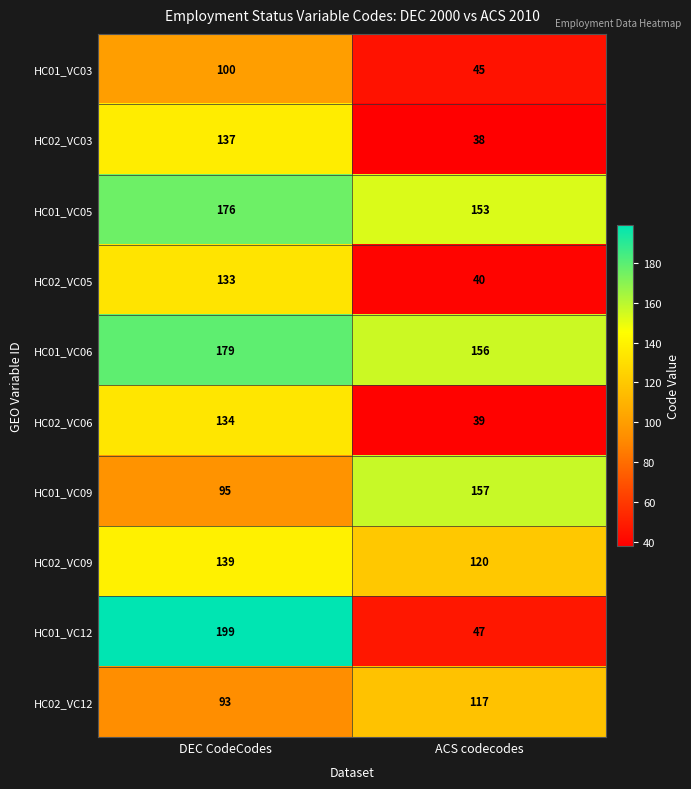

Is it true that HC01_VC03 equals 45 at ACS codecodes?

True